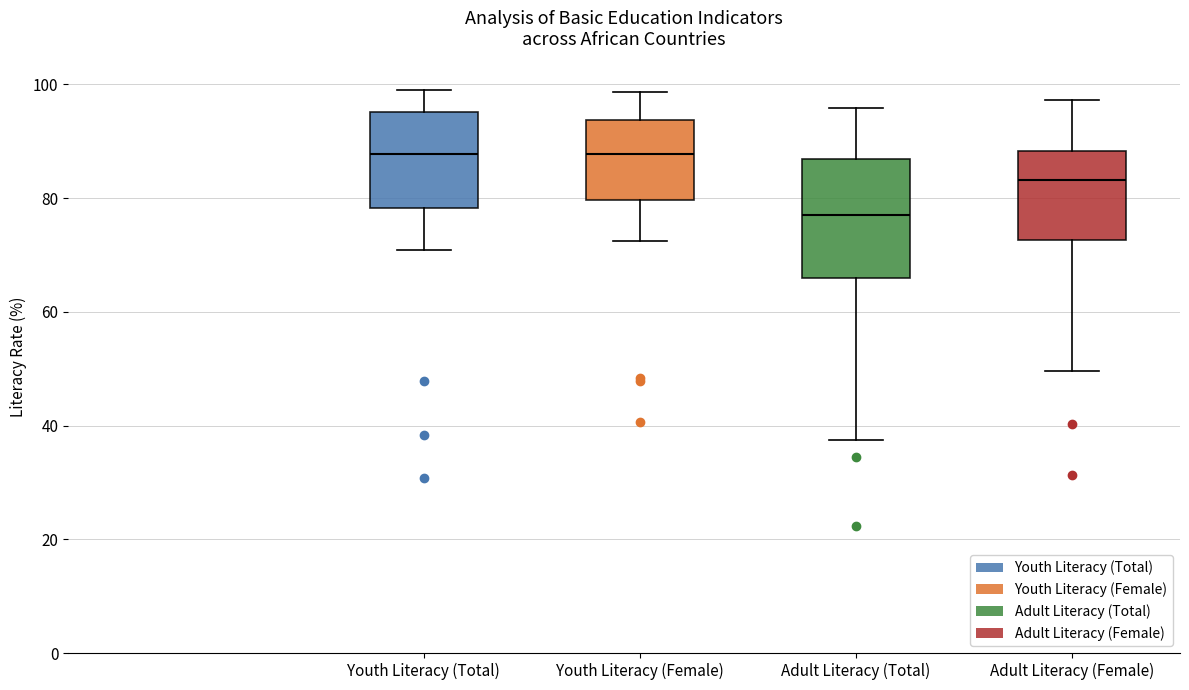

Which box is the tallest, from its lower edge to its upper edge?

Adult Literacy (Total)